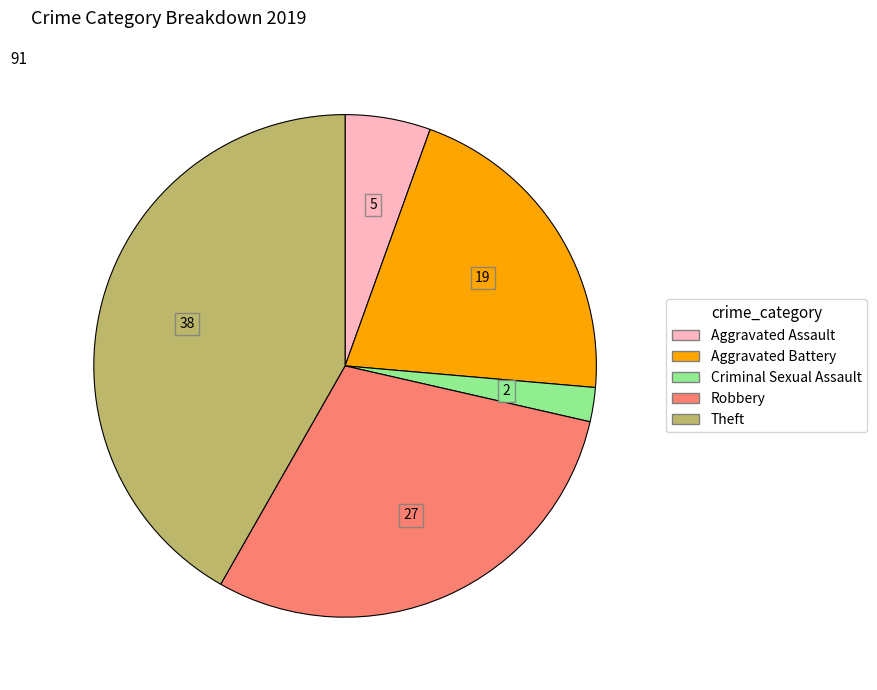

Count the number of slices in the pie.

5